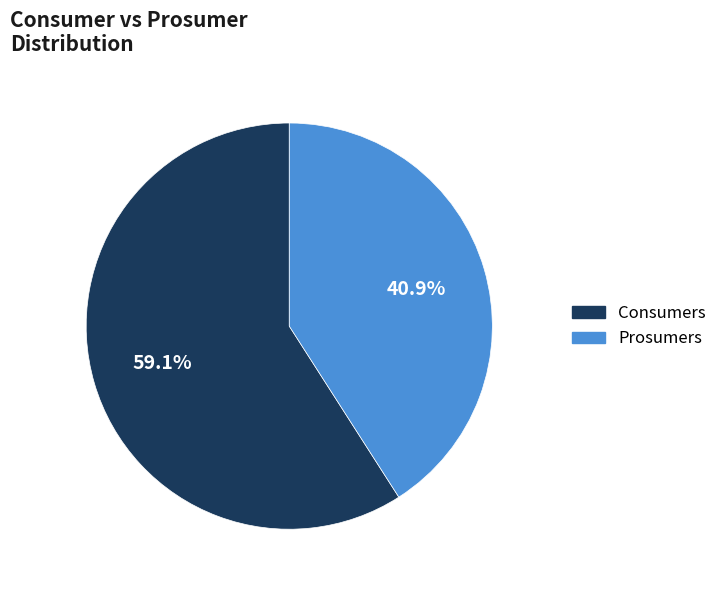

Is it true that Prosumers is 41% of the pie?

True